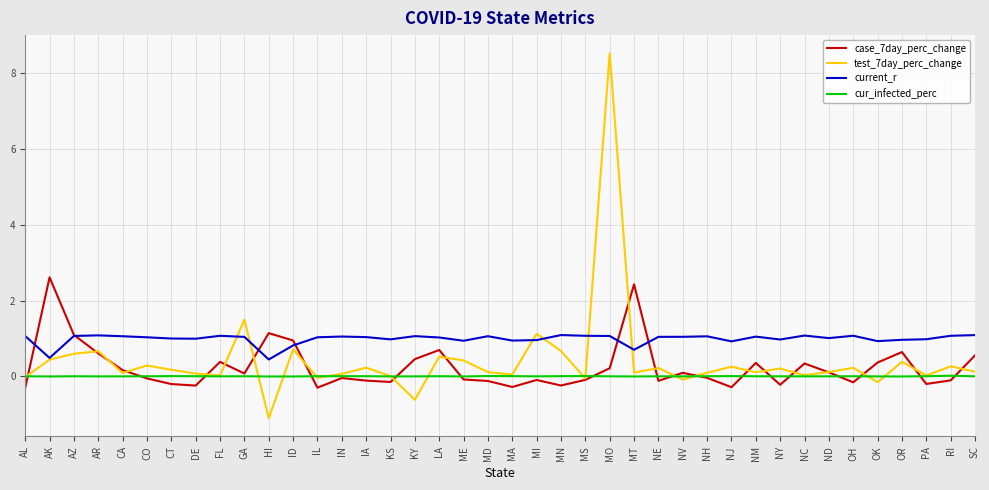

True or false: case_7day_perc_change has more than 2 points higher than both neighbors.

True